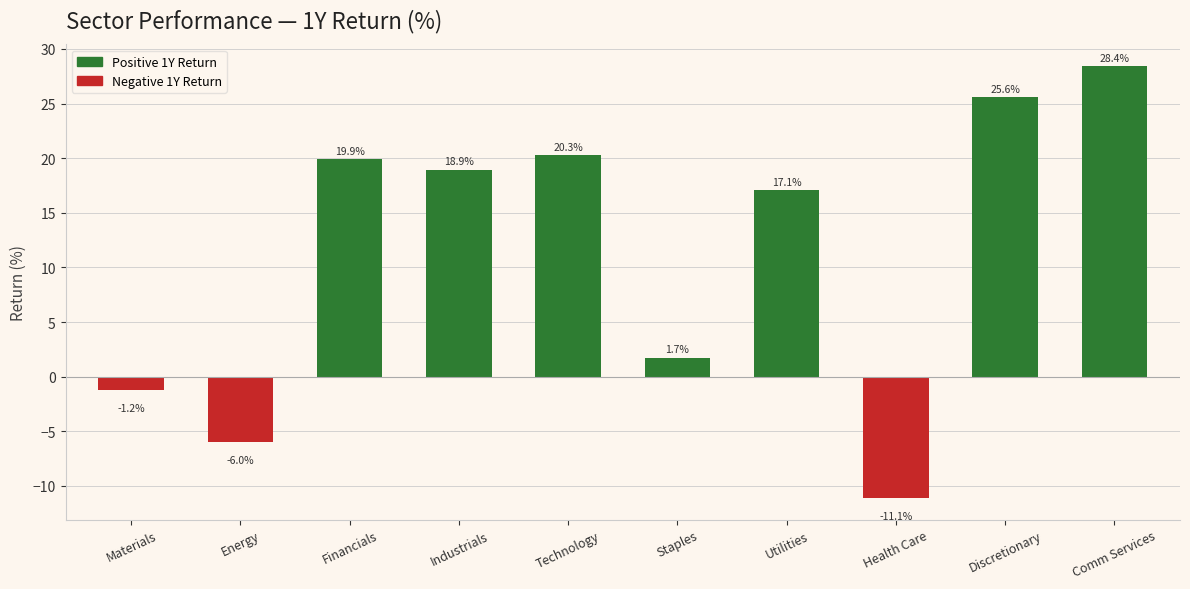

The chart shows a value of 6.5 at Utilities. True or false?

False